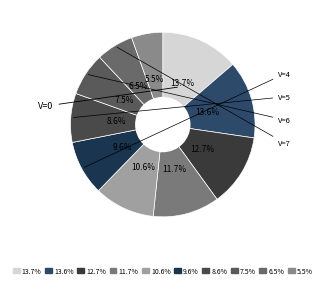

Combined, what portion of the pie is 9.6% and 13.7%?

23.3%